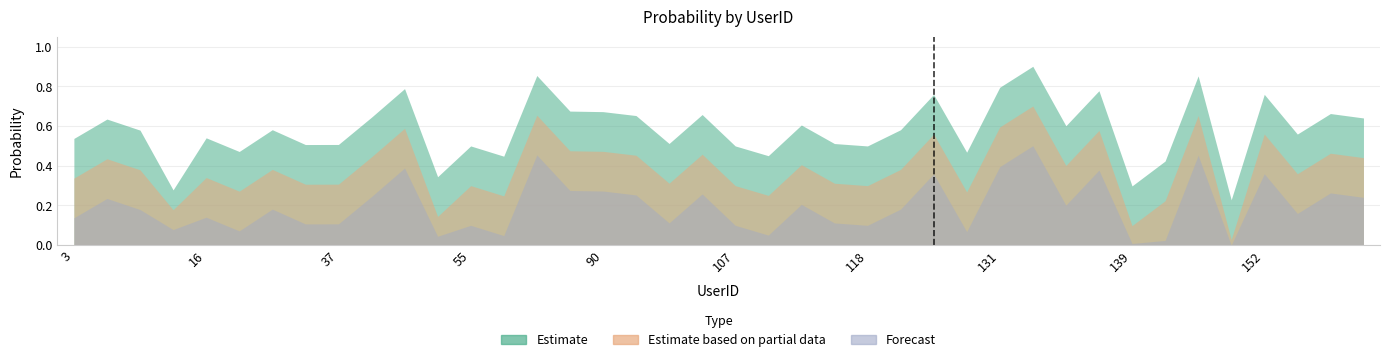

At which category is the sum across all series the highest?

134